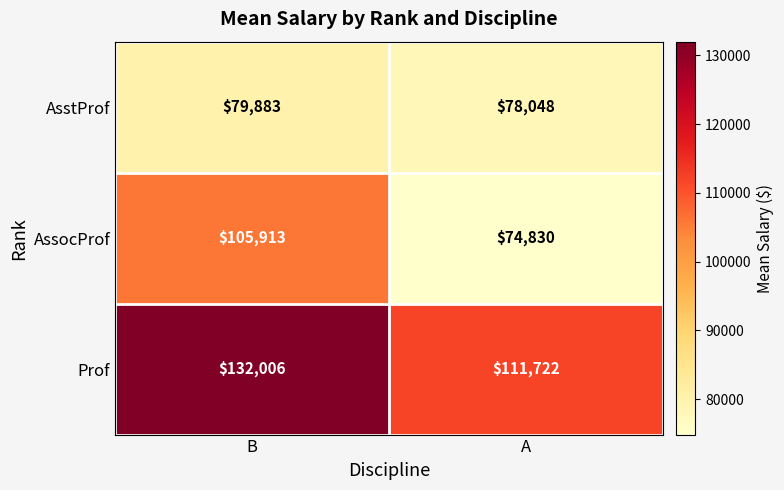

List the series in order of their peak value, lowest first.

AsstProf, AssocProf, Prof